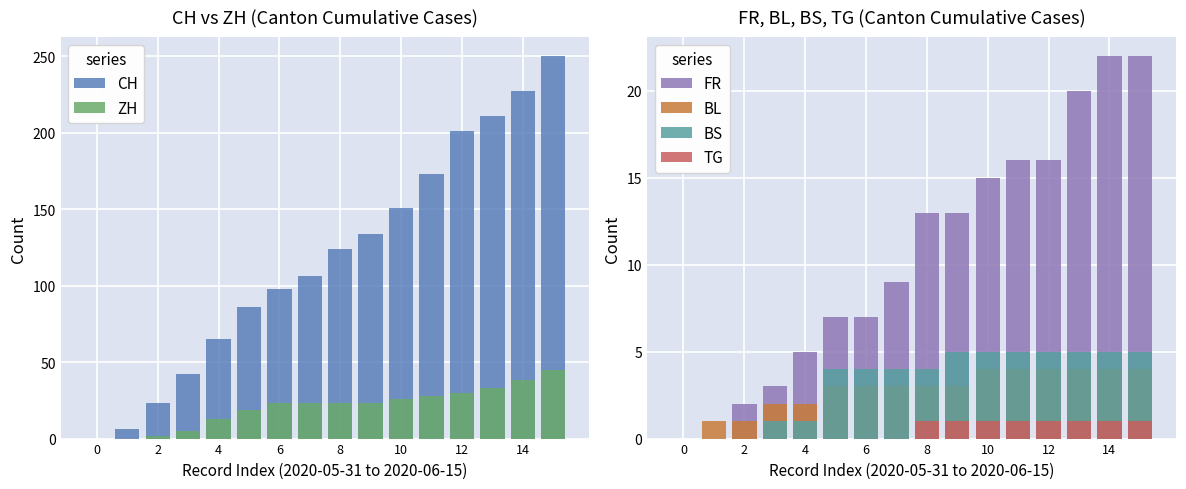

Which series has the largest range (max minus min)?

CH